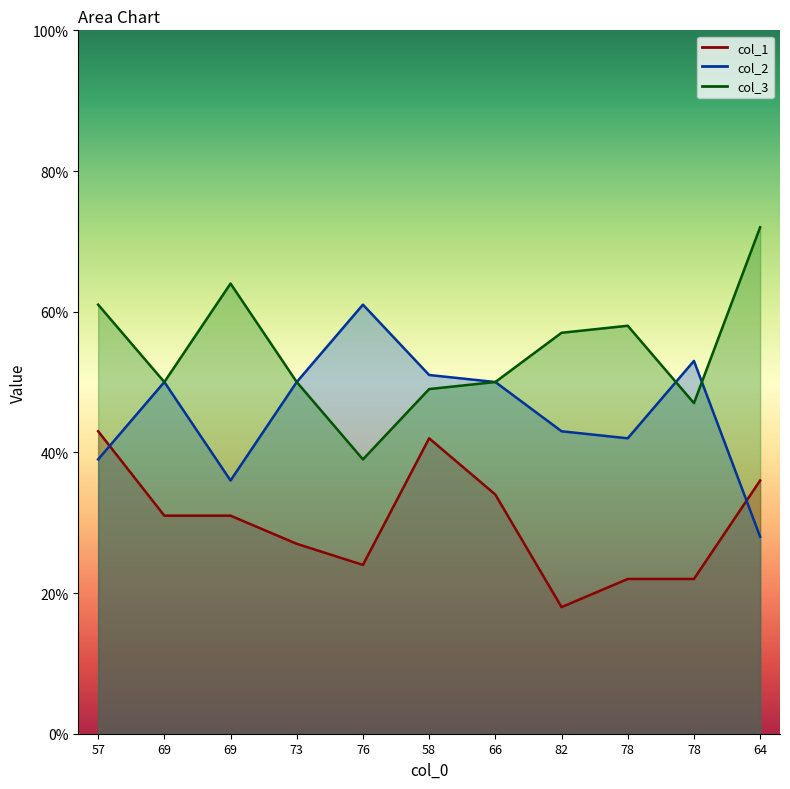

At which category does col_3 reach its first local peak?

69